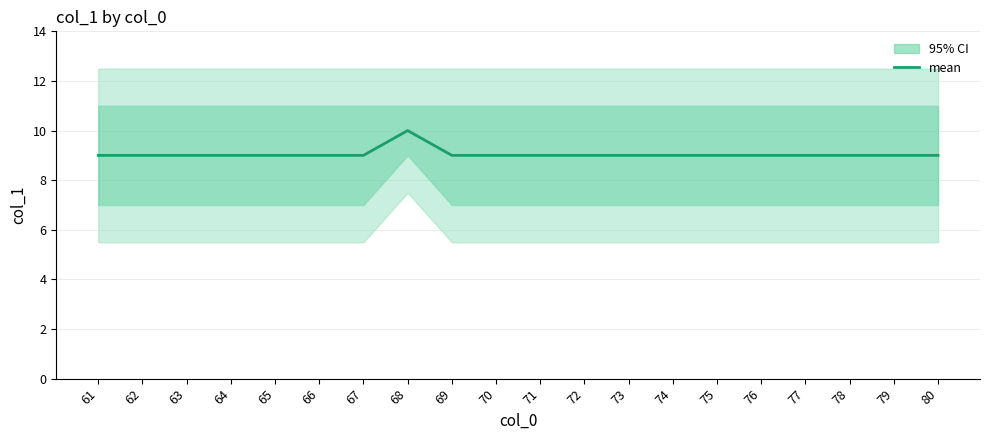

What is the average value?

9